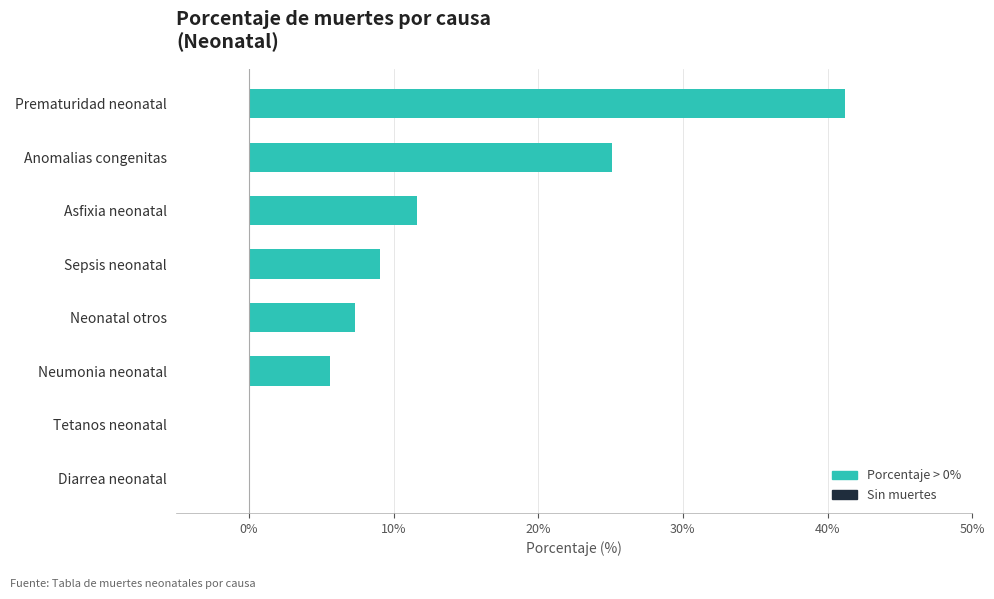

Count the number of categories in the chart.

8